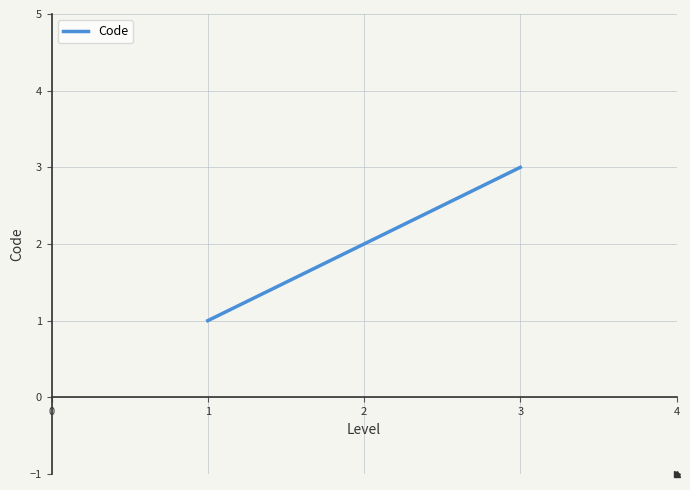

How many lines are shown in the chart?

1